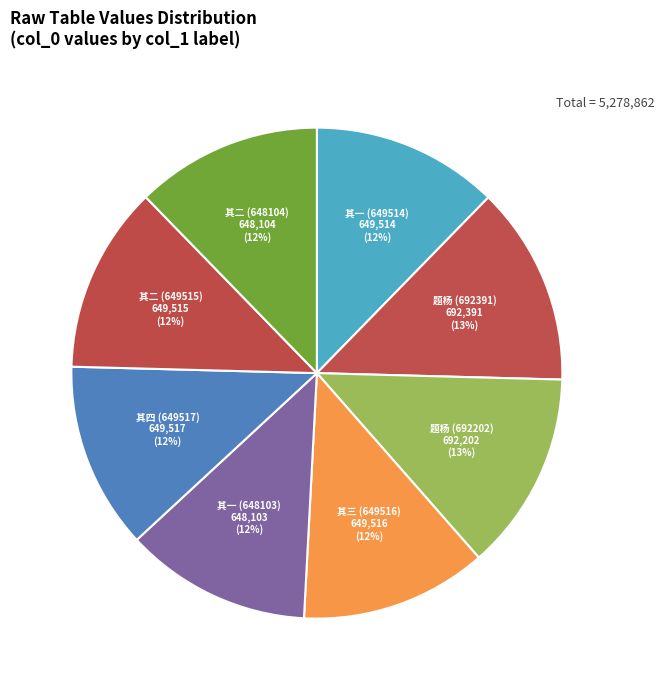

Approximately how many times larger is the value at 其一 (648103) compared to 其三 (649516)?

1.0